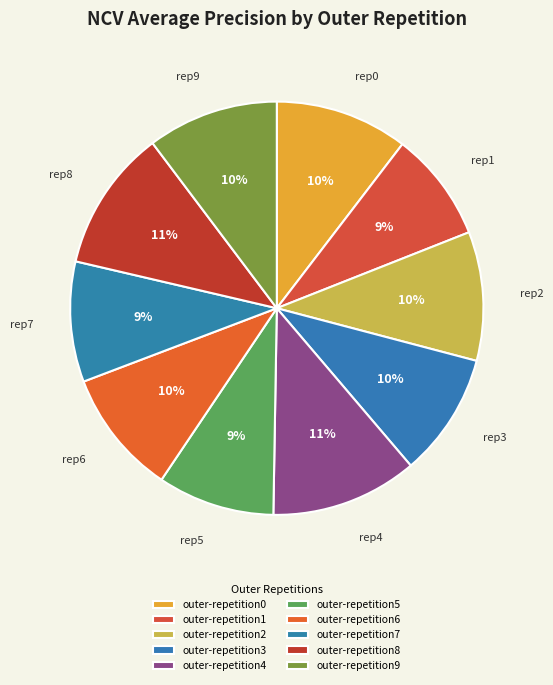

Combined, what portion of the pie is outer-repetition2 and outer-repetition0?

20.5%